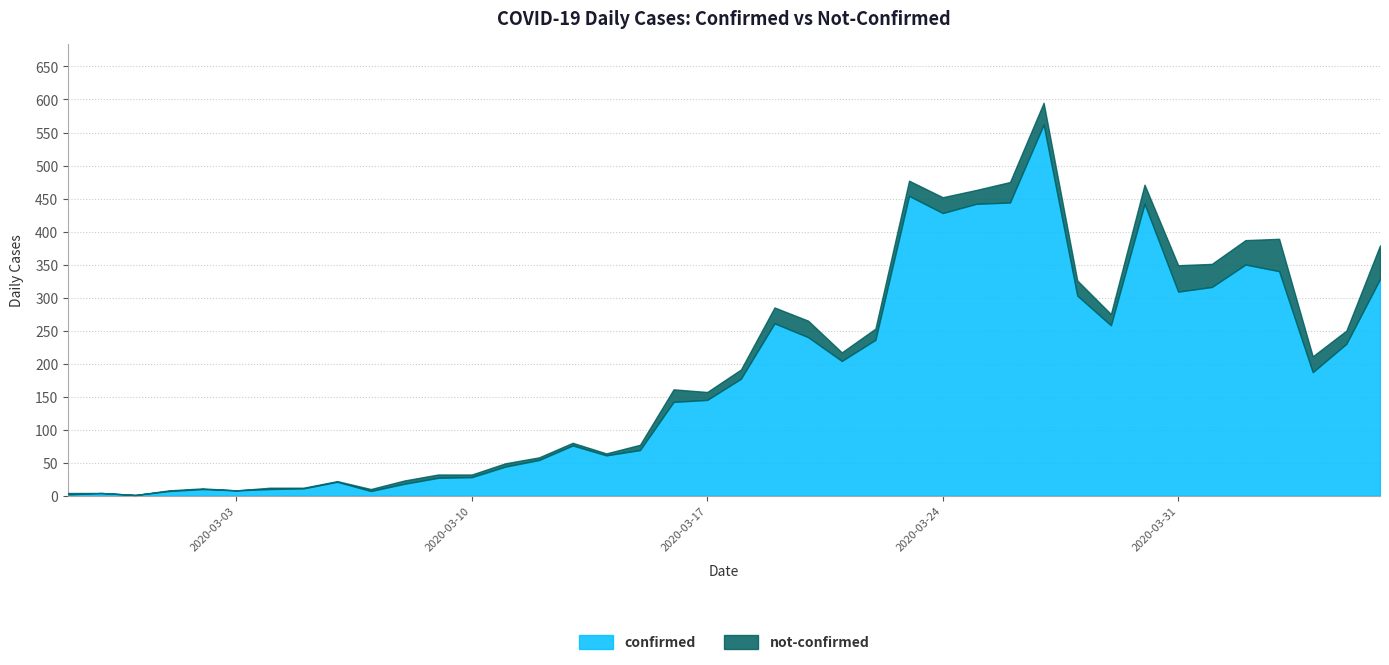

What are all the series names shown in the legend?

confirmed, not-confirmed